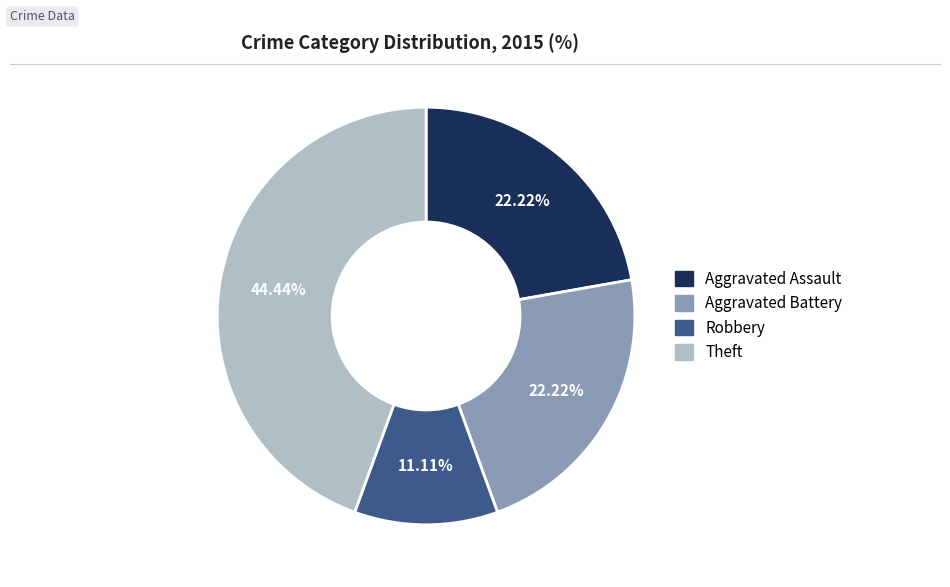

Is the sum of Aggravated Assault and Aggravated Battery greater than half?

No